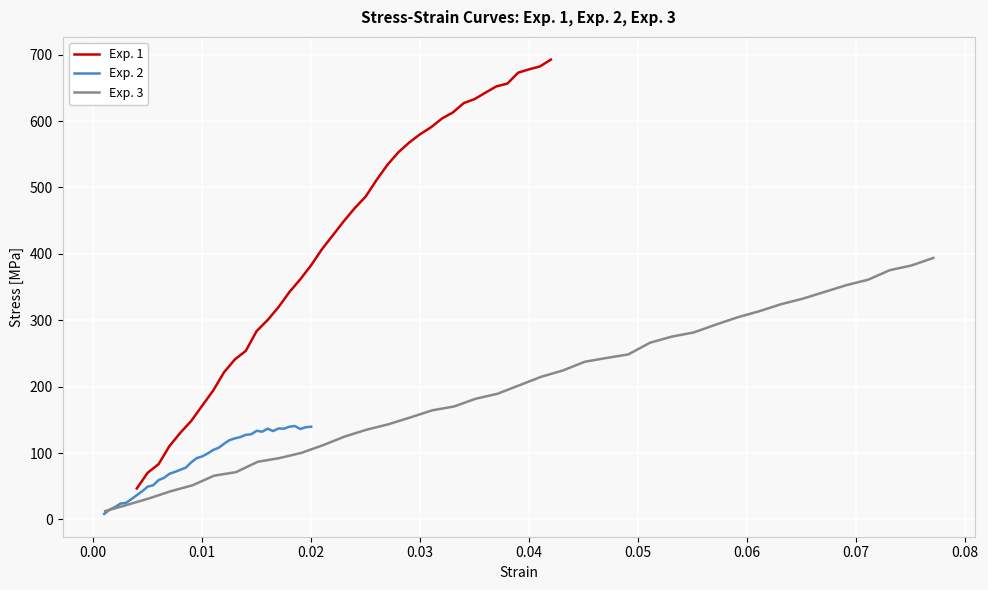

True or false: Exp. 3 and Exp. 1 intersect in this chart.

False